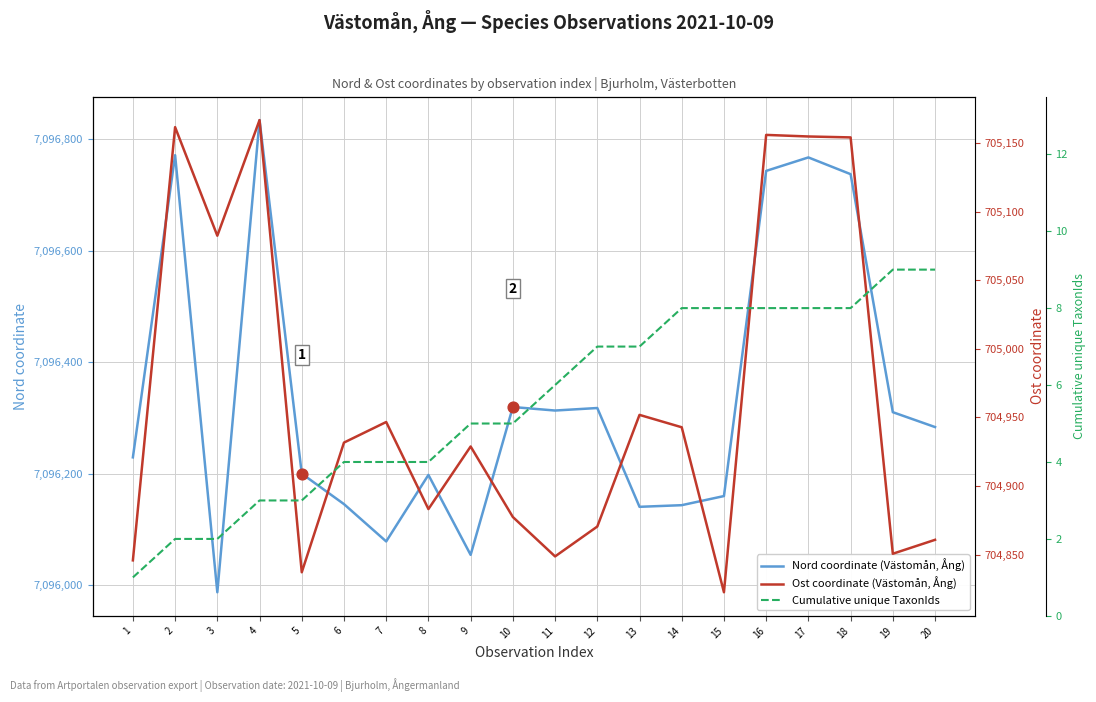

Which series contains the lowest Y value?

Cumulative unique TaxonIds